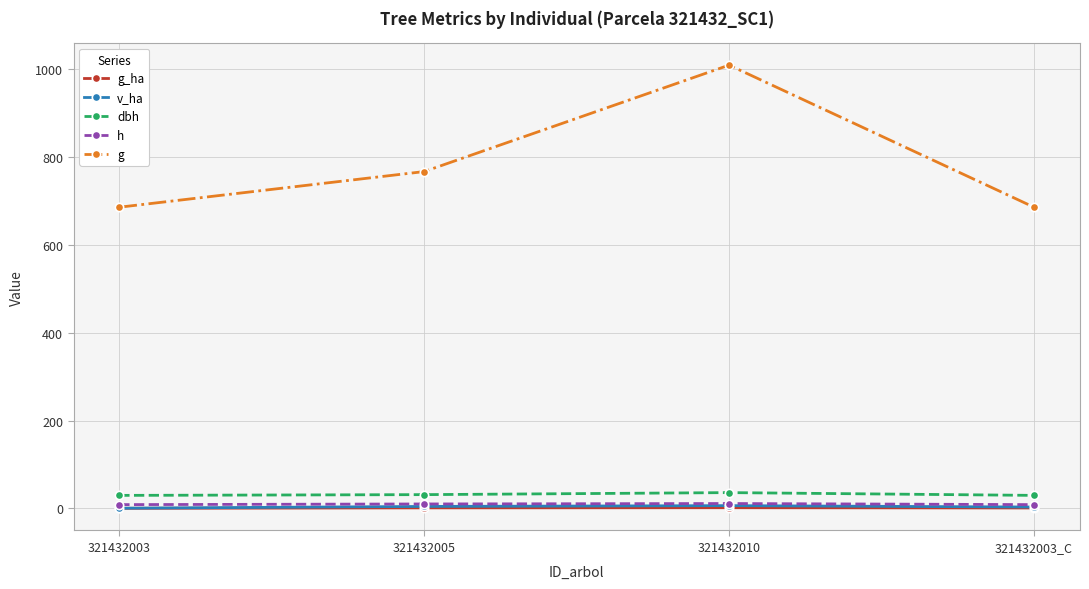

Does the chart have visible grid lines?

Yes